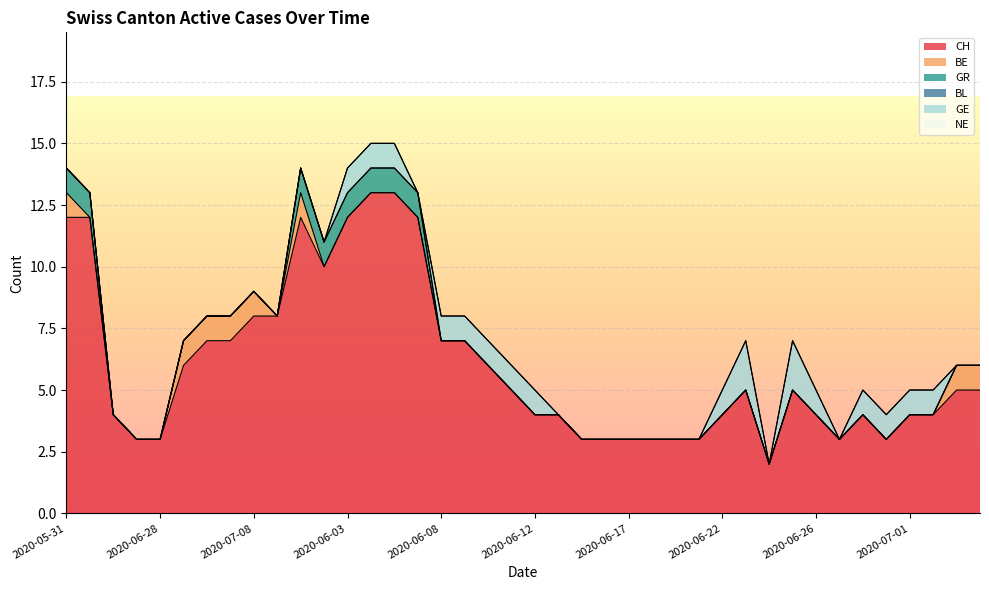

How many series are shown in this chart?

6